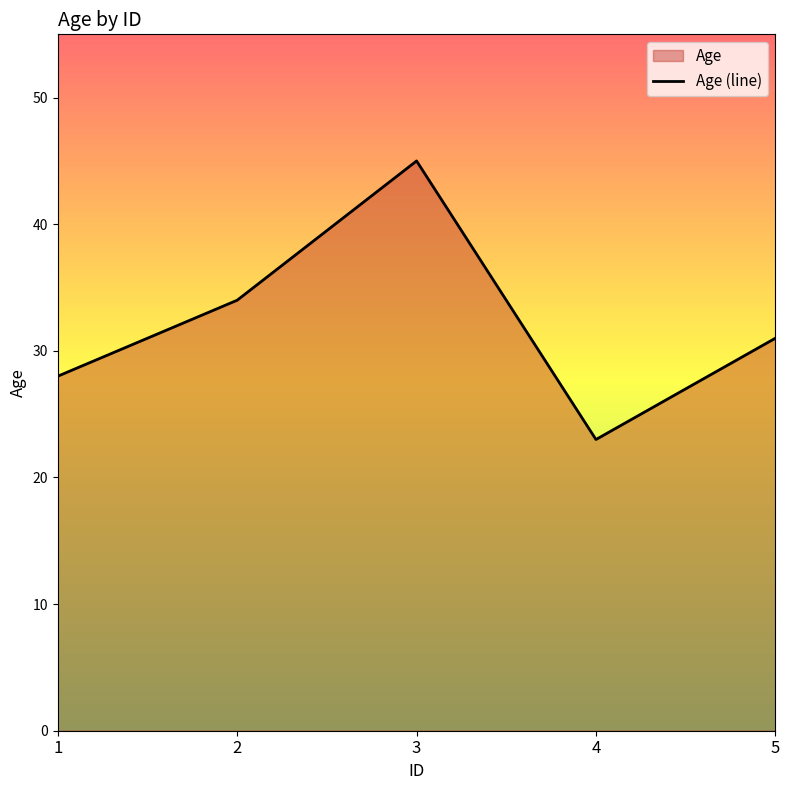

Does the chart display data point markers on the line(s)?

No